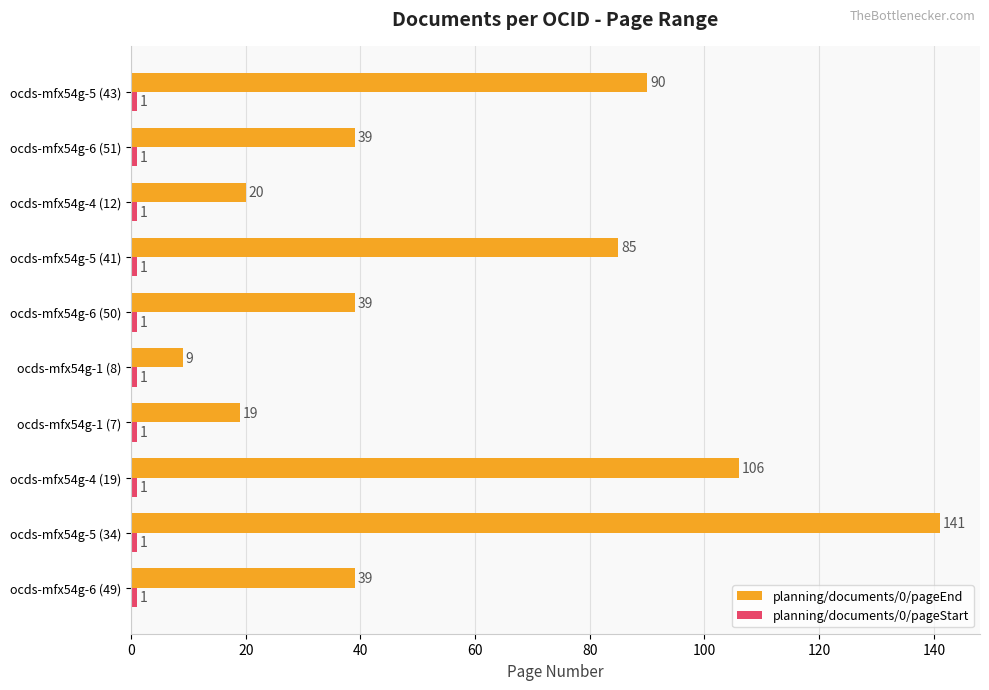

How many data points does each series have?

10